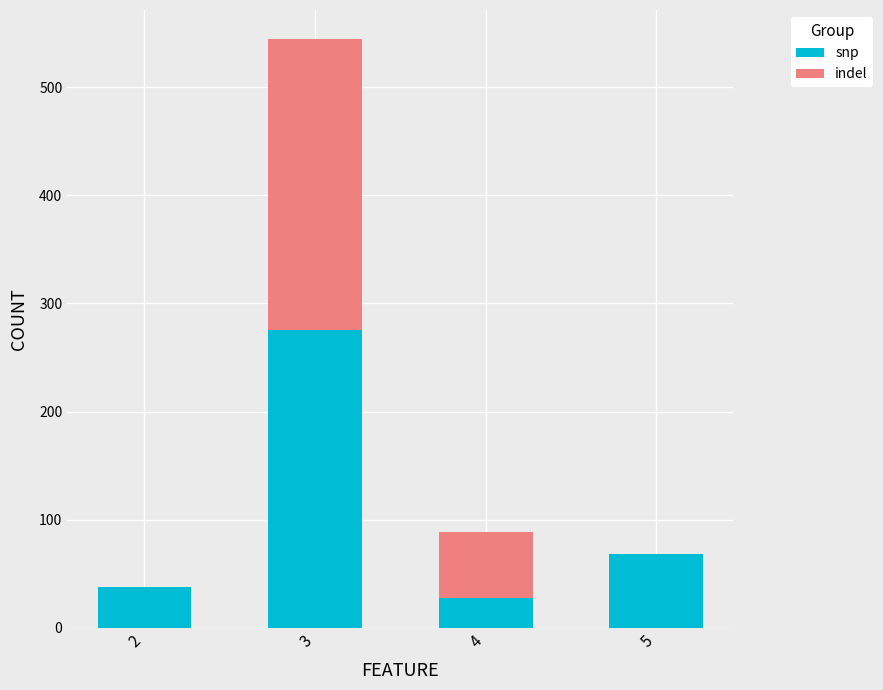

What is the highest value of the snp series?

275